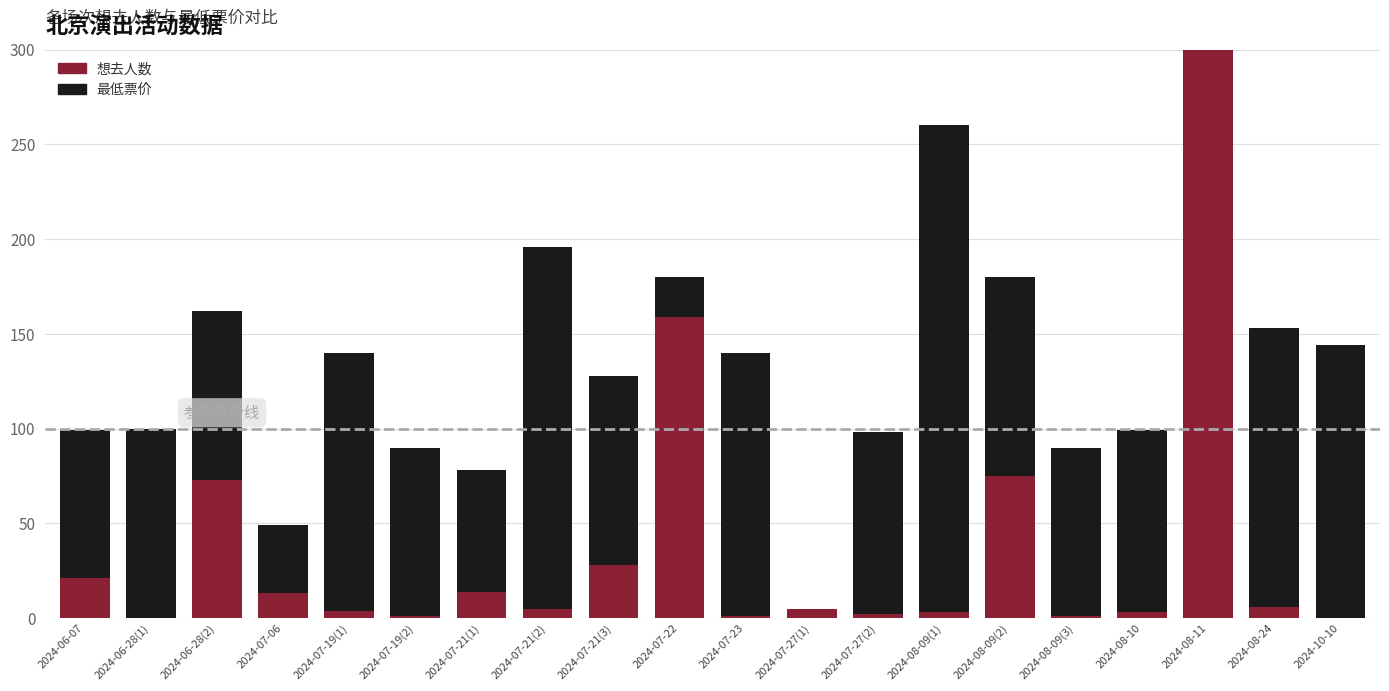

How many values are below 5?

9